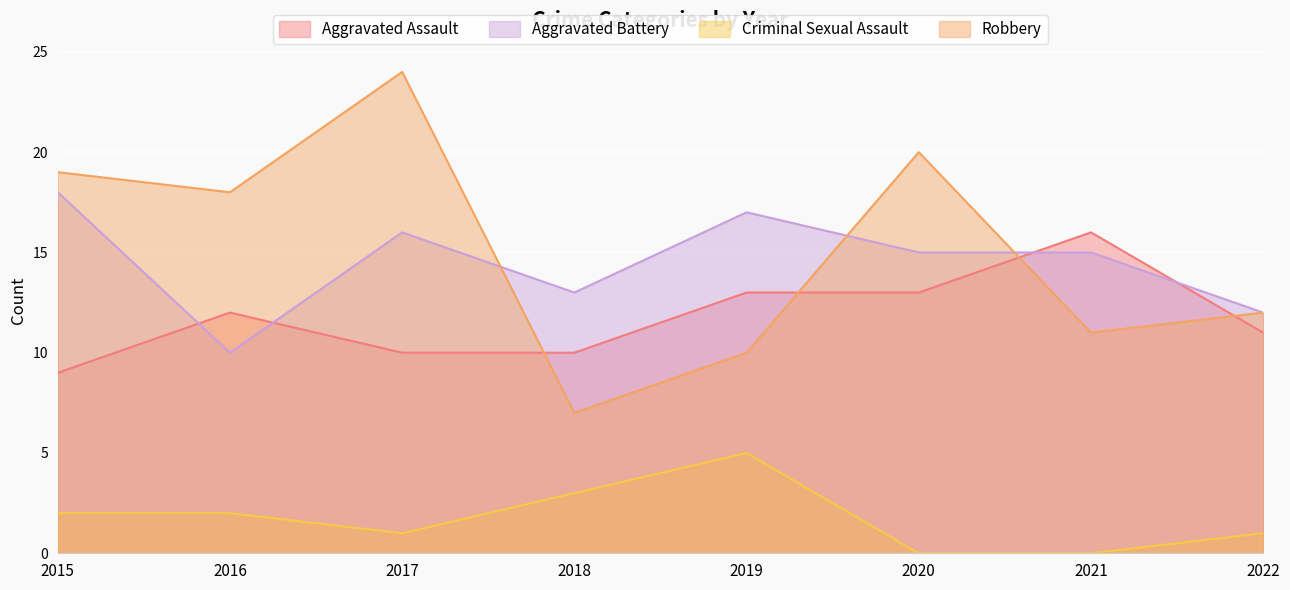

True or false: Aggravated Battery and Criminal Sexual Assault intersect in this chart.

False